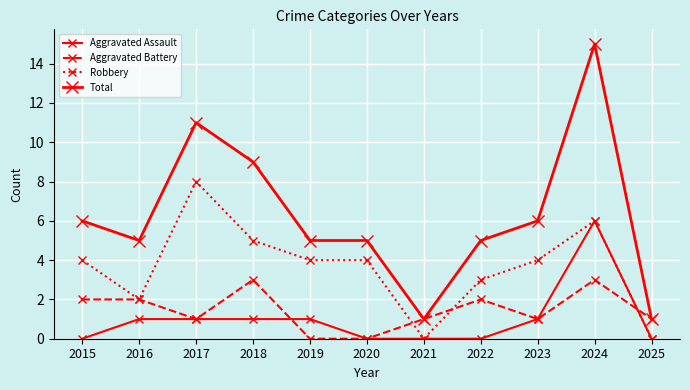

True or false: Robbery and Aggravated Assault cross at least once.

False